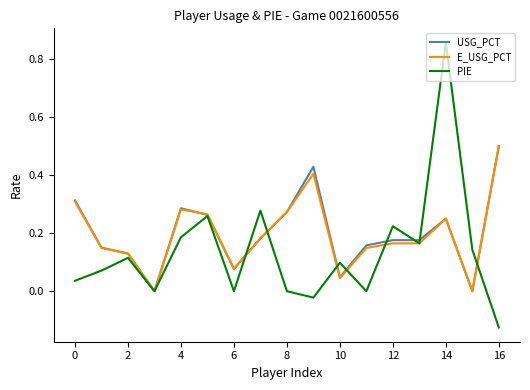

Which series has the largest range (max minus min)?

PIE